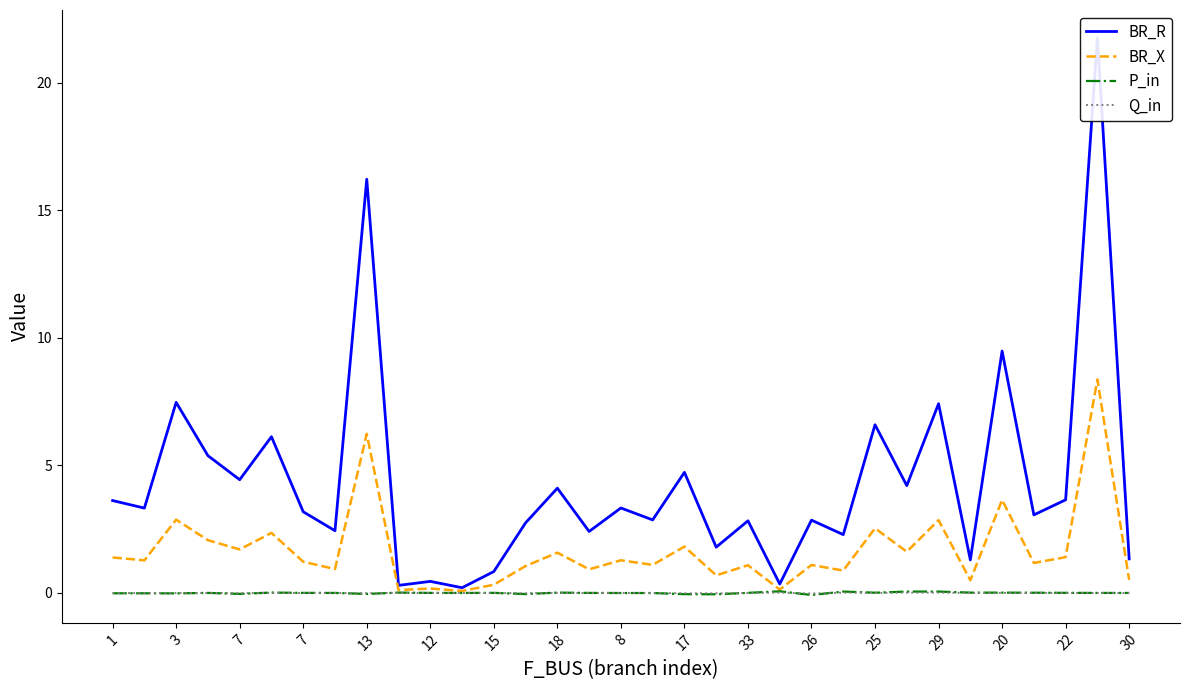

How many interior local peaks does the BR_X series have?

13